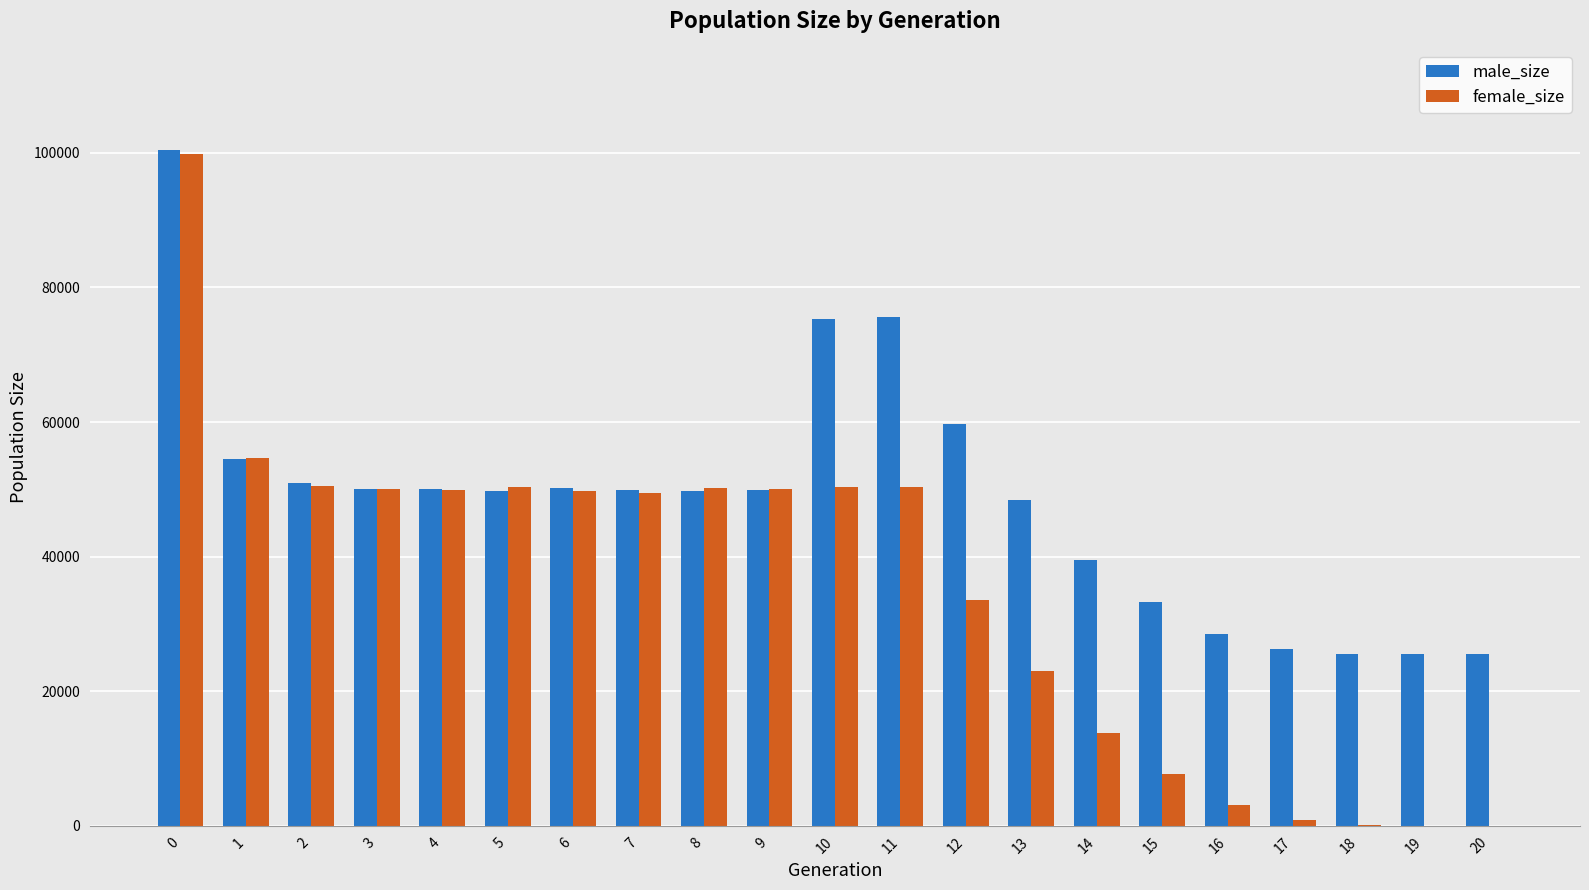

What is the total value across all series at 4?

99905